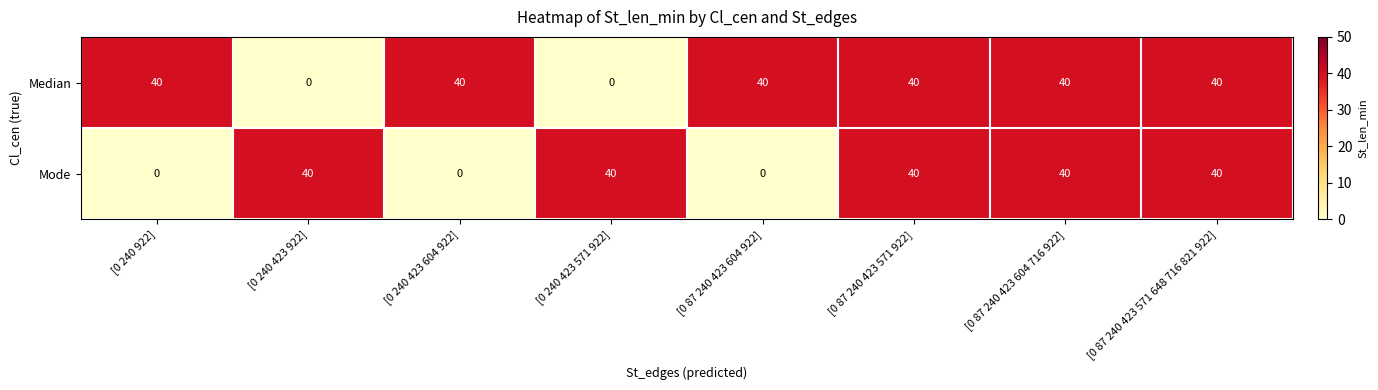

What is the difference between the maximum and minimum values in the Median series?

40